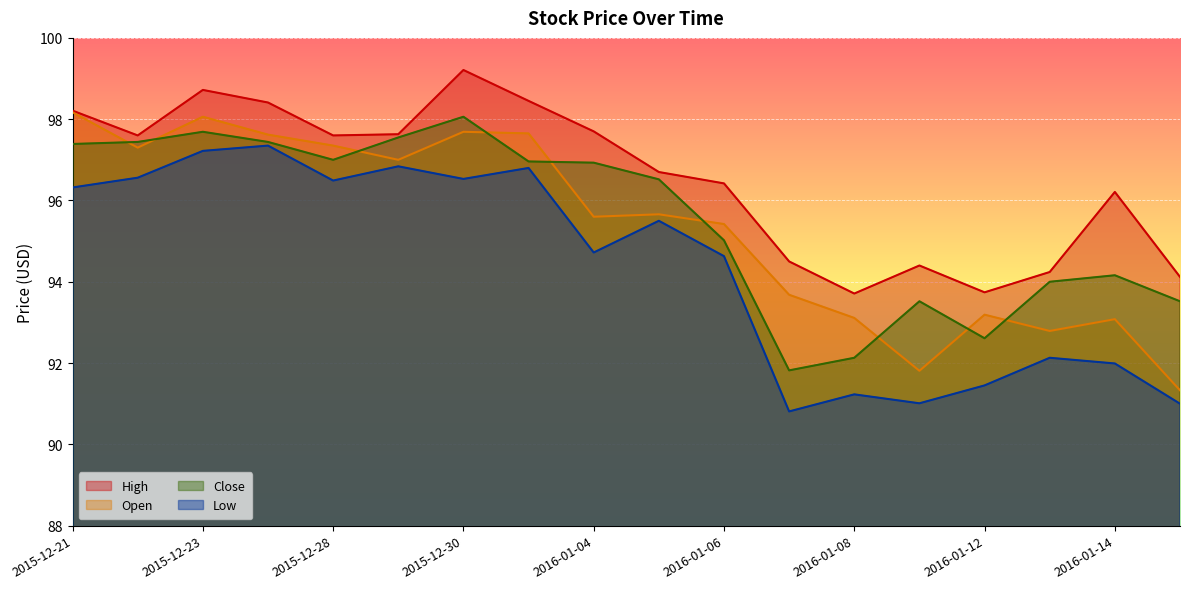

What is the difference between the highest and lowest values at 2016-01-08?

2.5